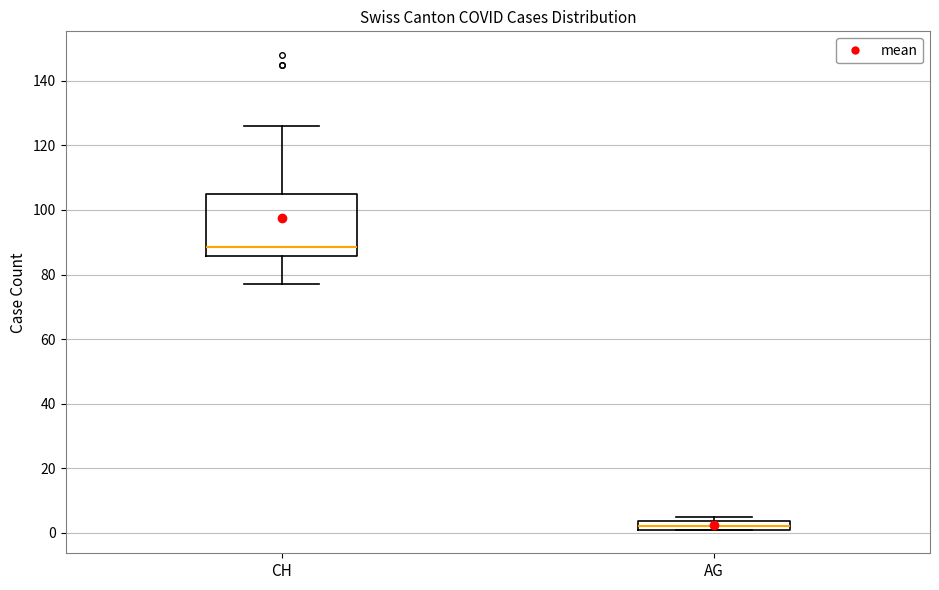

Where is the upper edge of the box for AG on the y-axis? The values are not printed on the chart, so give them approximately, as read against the axis.

4